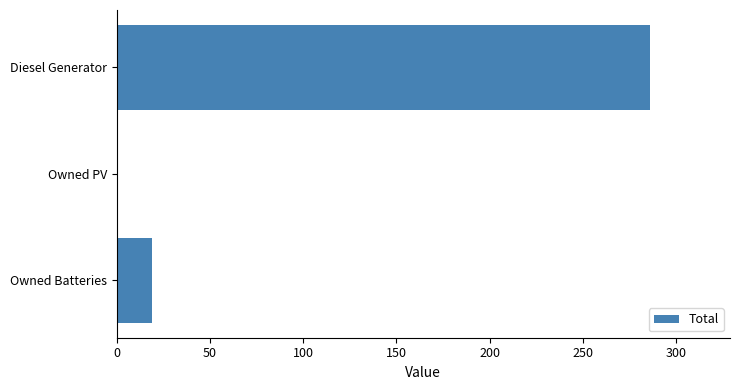

The chart shows a value of 175 at Owned PV. True or false?

False